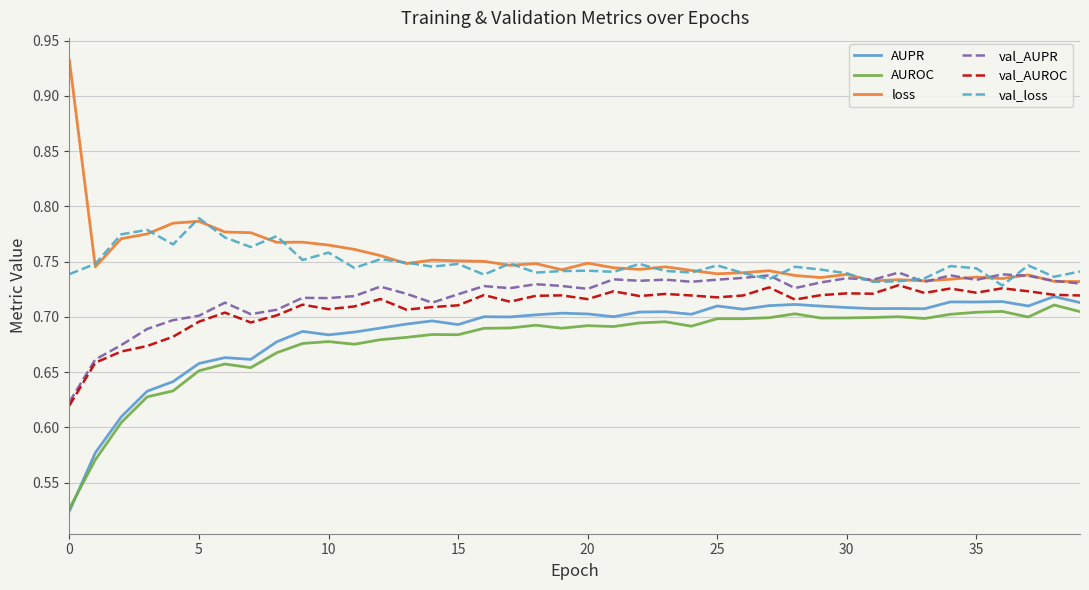

True or false: val_loss and AUPR intersect in this chart.

False